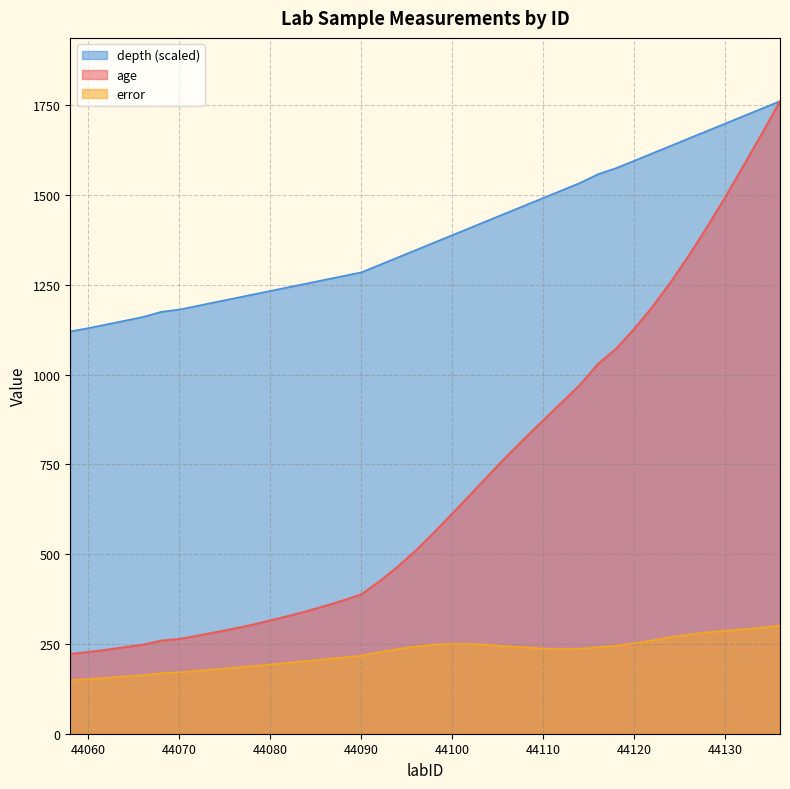

Rank the categories by depth value from lowest to highest.

44058, 44060, 44062, 44064, 44066, 44068, 44070, 44072, 44074, 44076, 44078, 44080, 44082, 44084, 44086, 44088, 44090, 44092, 44094, 44096, 44098, 44100, 44102, 44104, 44106, 44108, 44110, 44112, 44114, 44116, 44118, 44120, 44122, 44124, 44126, 44128, 44130, 44132, 44134, 44136